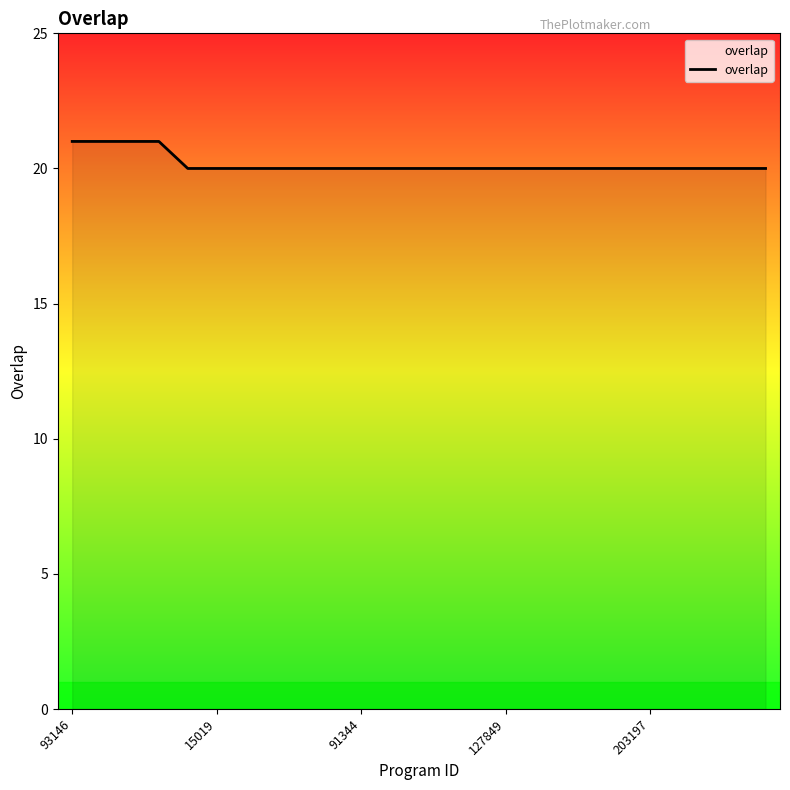

Reading left to right, transcribe all the data shown in this chart.

21	21	21	21	20	20	20	20	20	20	20	20	20	20	20	20	20	20	20	20	20	20	20	20	20